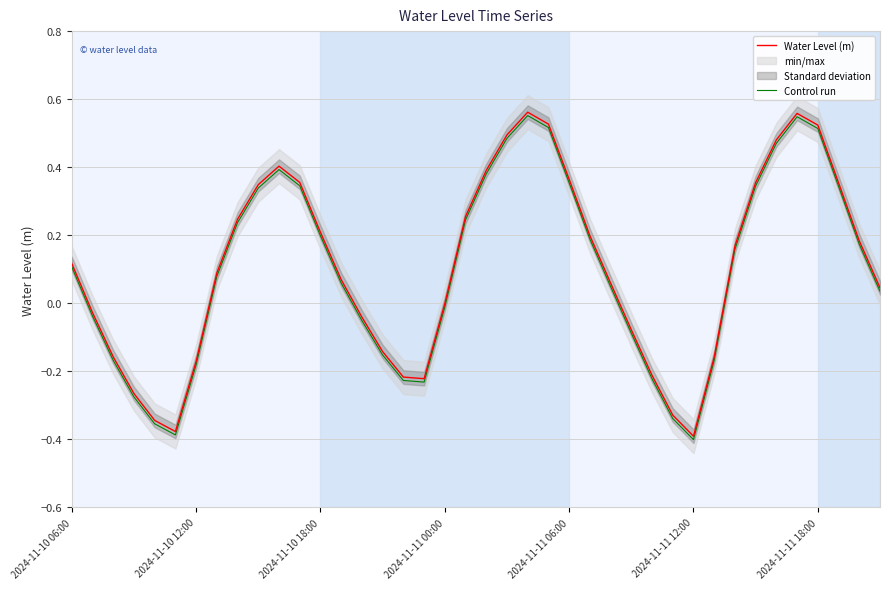

How many values in Water Level (m) are below zero?

16